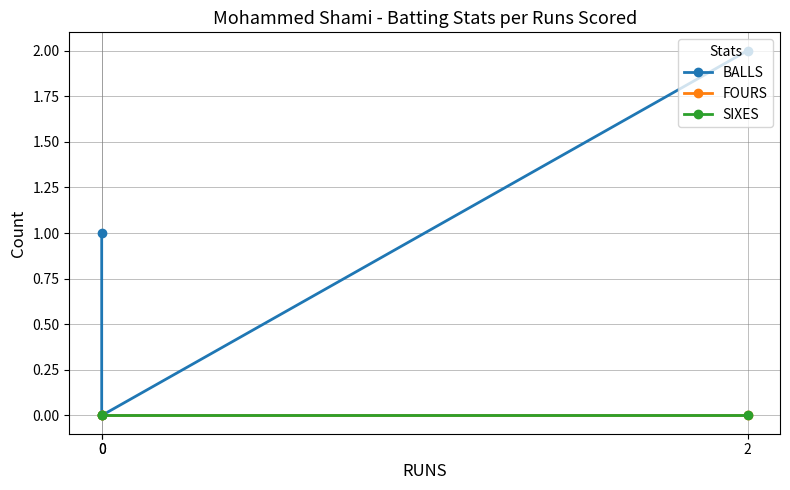

True or false: BALLS has a value of 2 at 2.

True